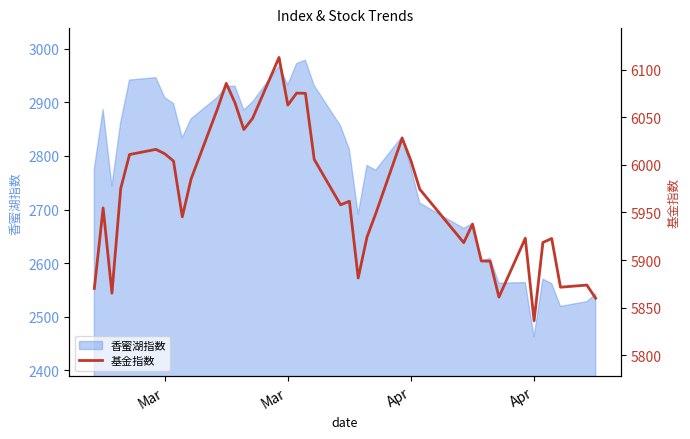

True or false: there are more than 0 points higher than both neighbors.

True